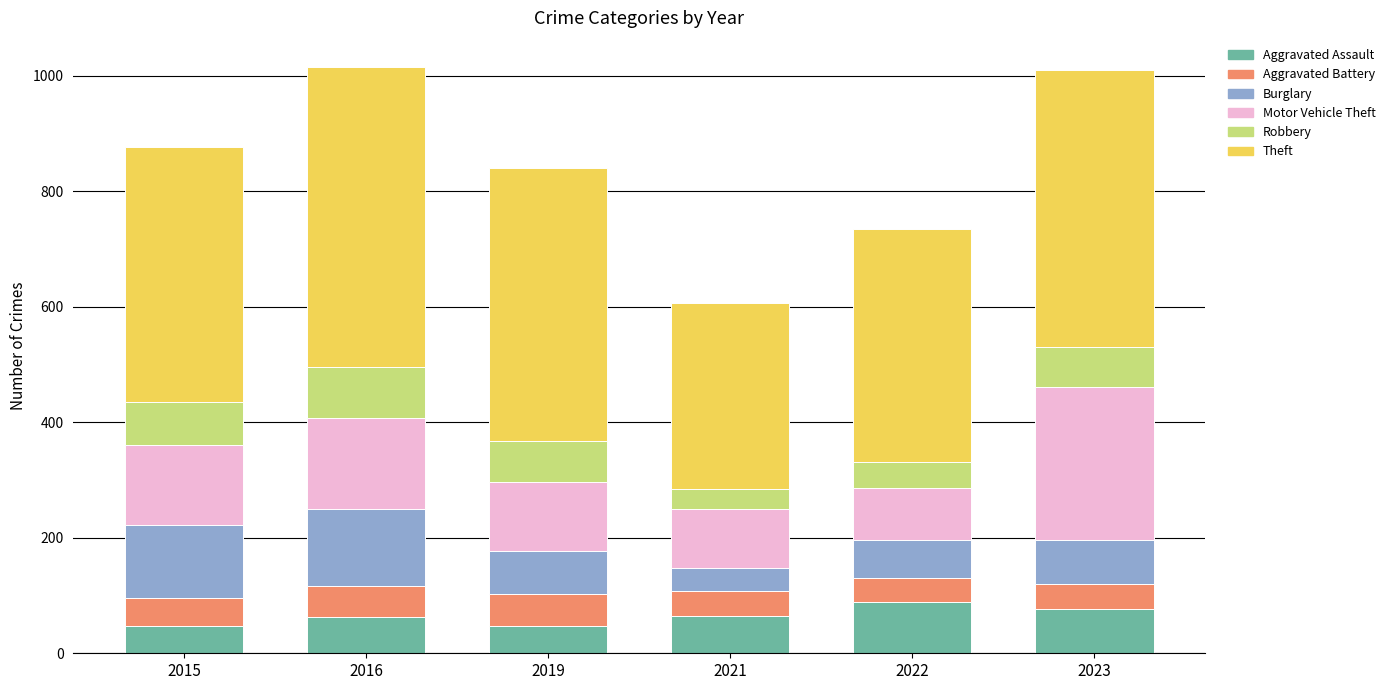

The Aggravated Assault series shows 85 at 2015. True or false?

False